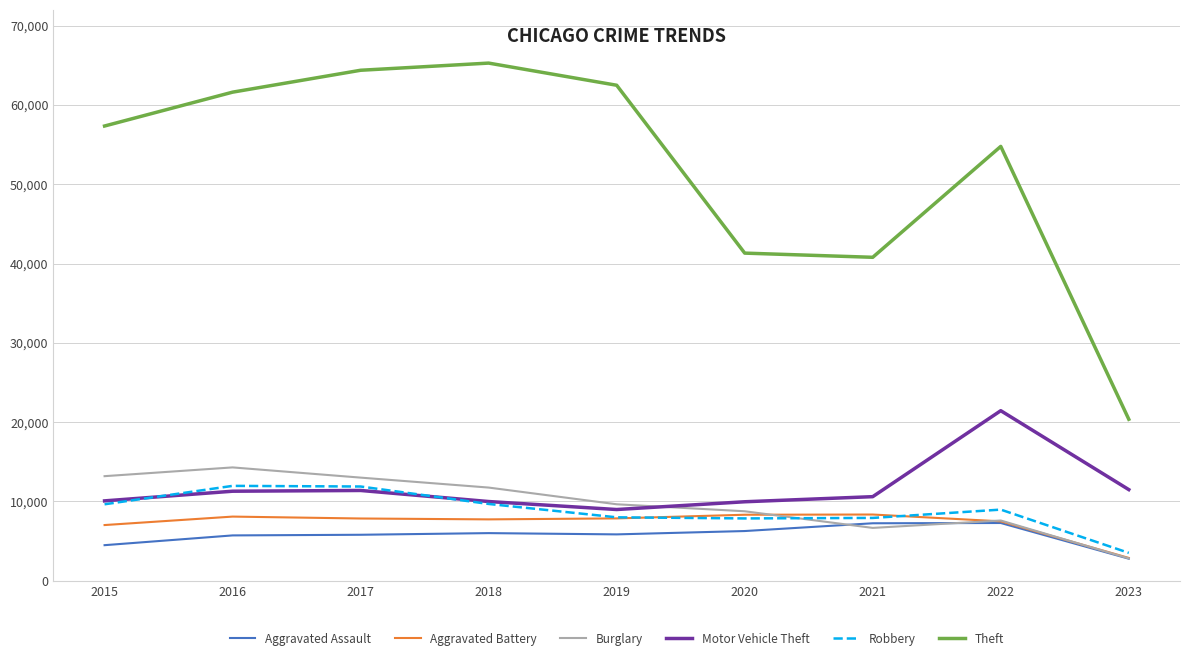

The Burglary series shows 3140 at 2015. True or false?

False